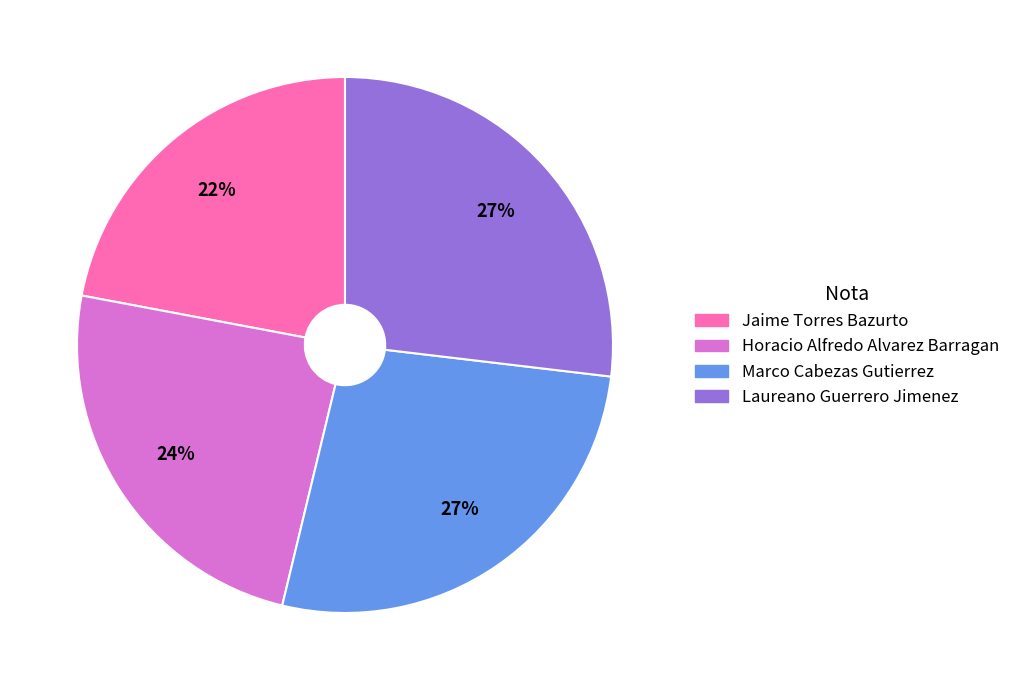

To the nearest percent, what portion does Laureano Guerrero Jimenez represent?

27%